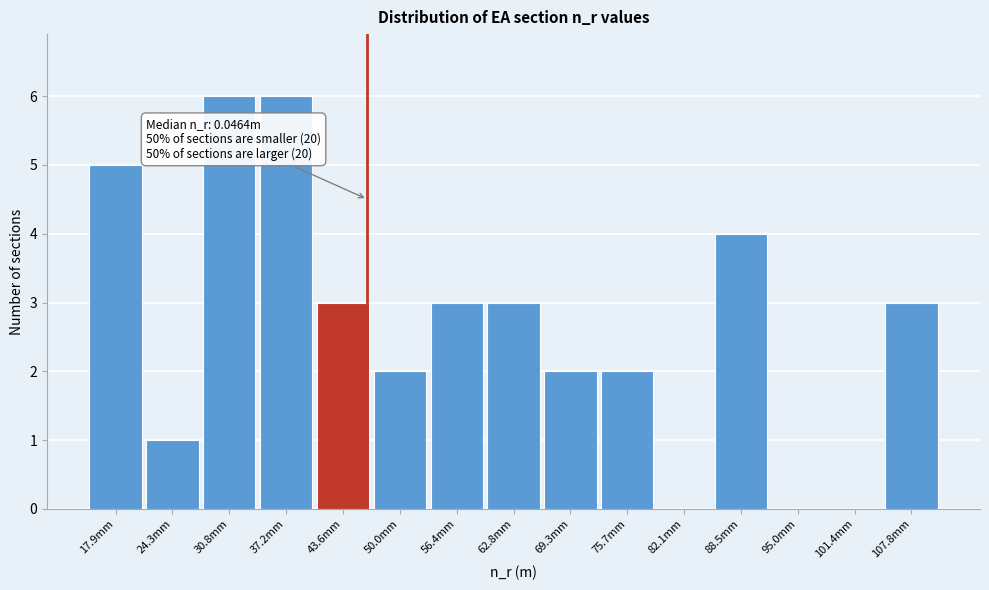

Reading left to right, list all the values displayed in this chart.

17.9mm=5	24.3mm=1	30.8mm=6	37.2mm=6	43.6mm=3	50.0mm=2	56.4mm=3	62.8mm=3	69.3mm=2	75.7mm=2	82.1mm=0	88.5mm=4	95.0mm=0	101.4mm=0	107.8mm=3